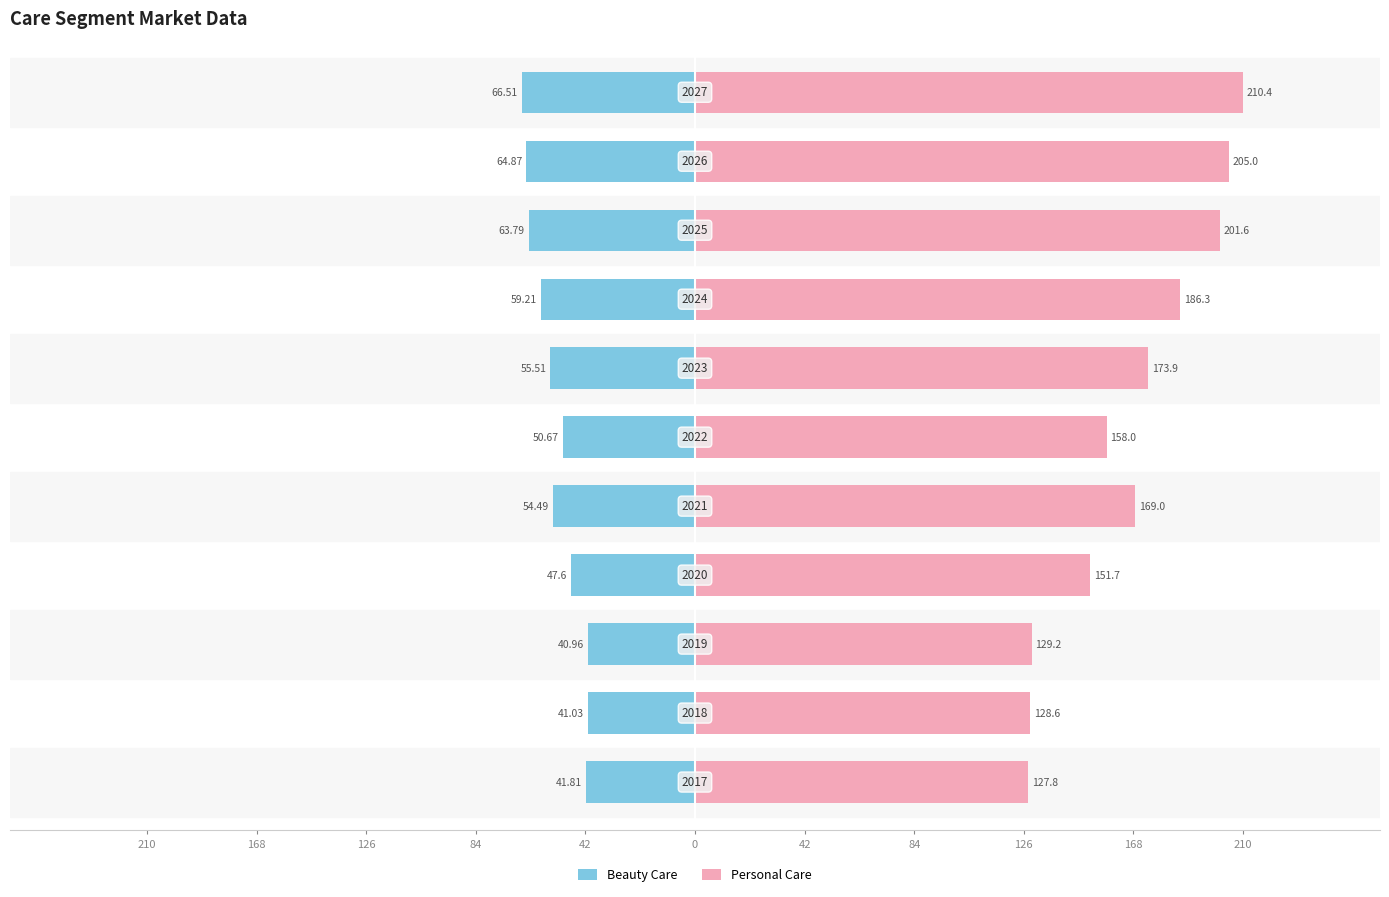

Rank the series by their average value, from highest to lowest.

Personal Care, Beauty Care